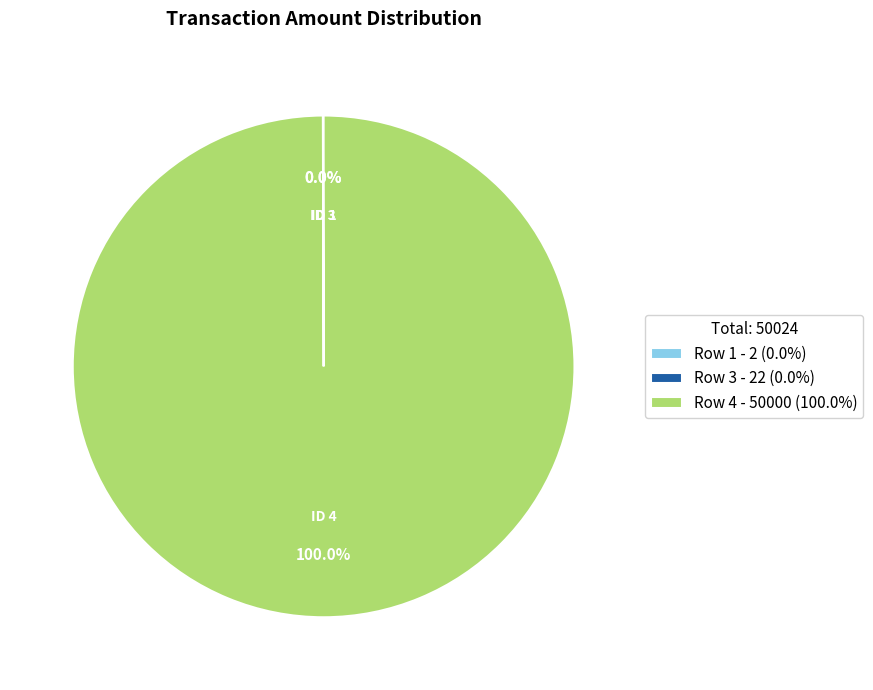

To the nearest percent, what is the average slice percentage?

33%